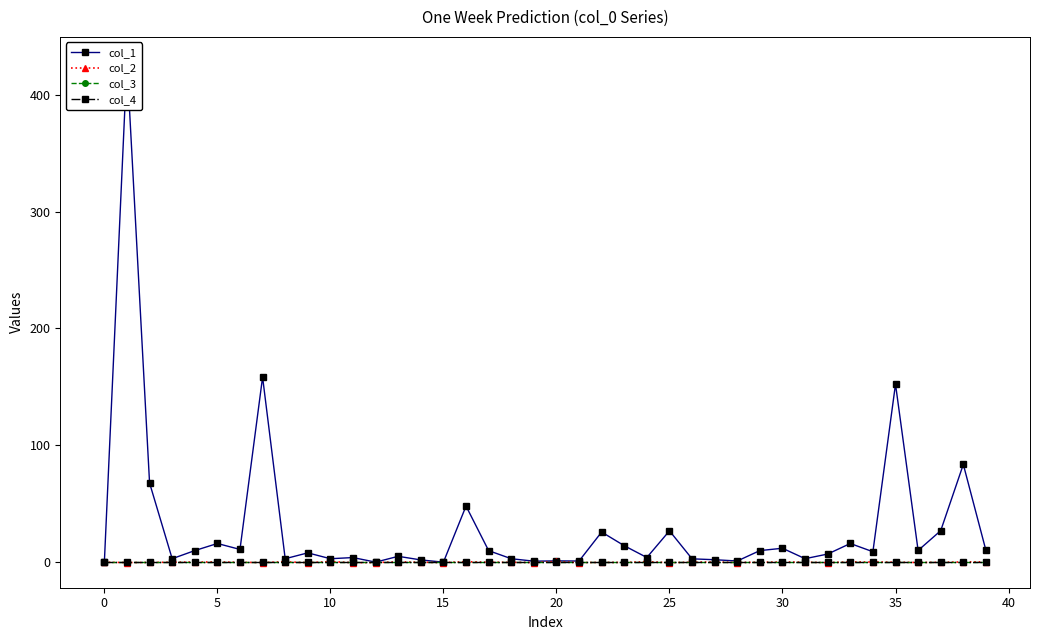

True or false: col_4 has a value of 0.0 at 30.

True